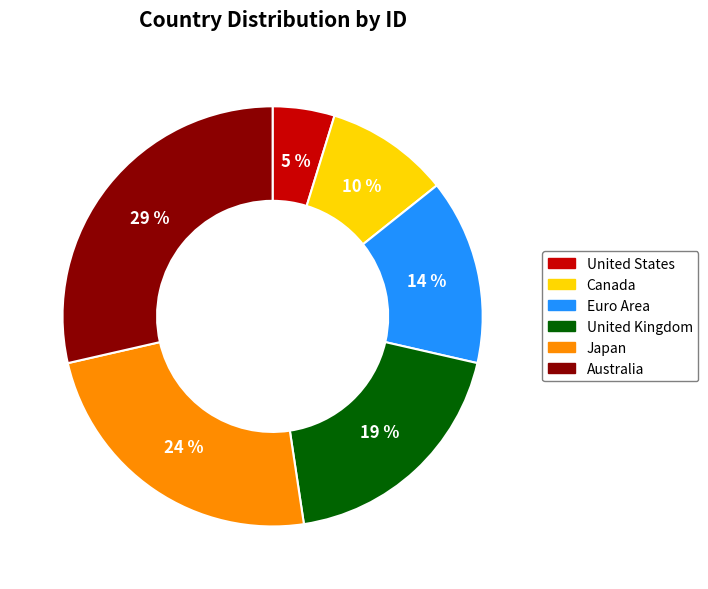

Which slice is the largest?

Australia